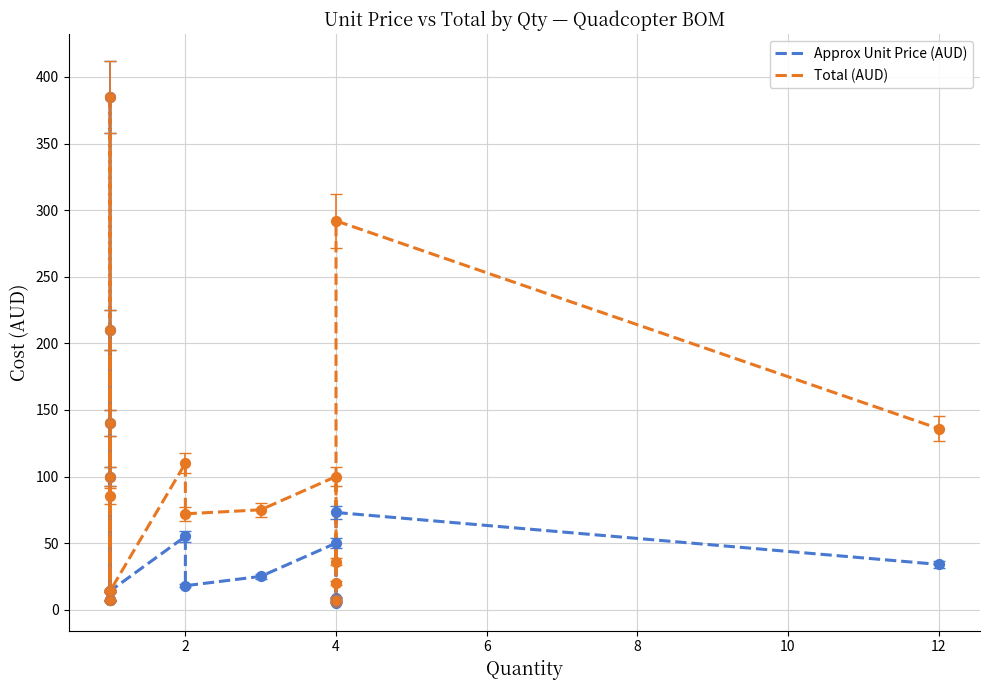

What are all the series names shown in the legend?

Approx Unit Price (AUD), Total (AUD)